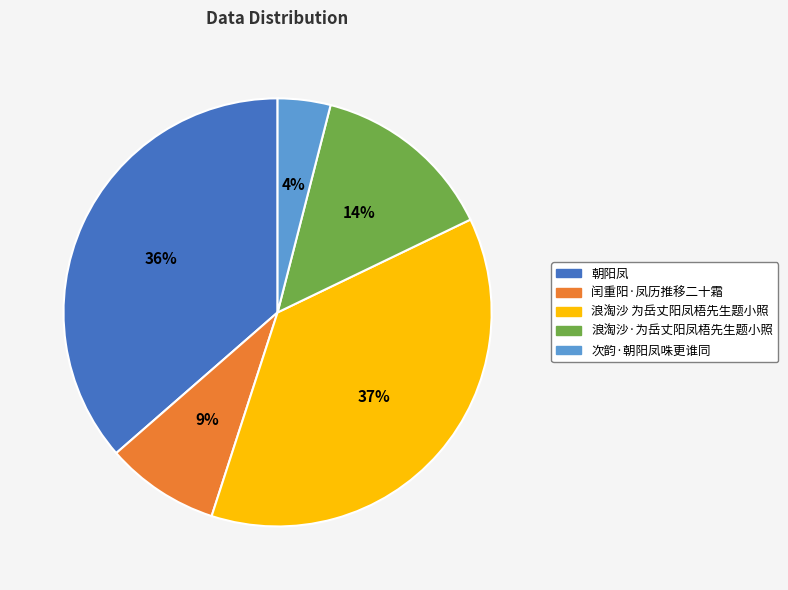

The 浪淘沙 为岳丈阳凤梧先生题小照 slice represents 37% of the pie. True or false?

True